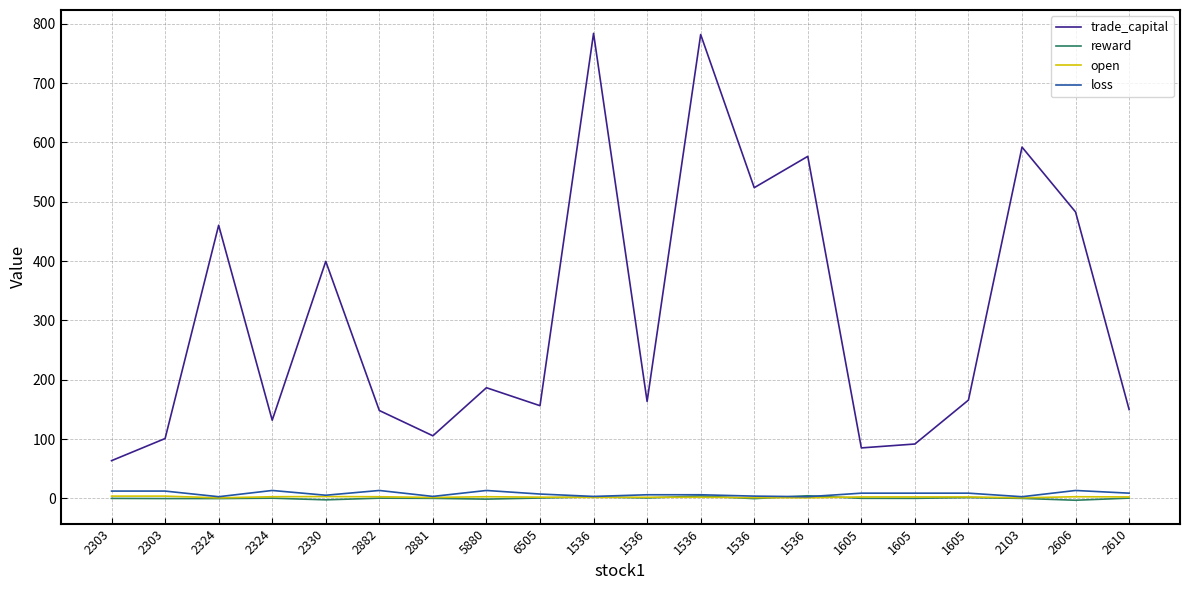

List the series in order of their peak value, highest first.

trade_capital, loss, reward, open